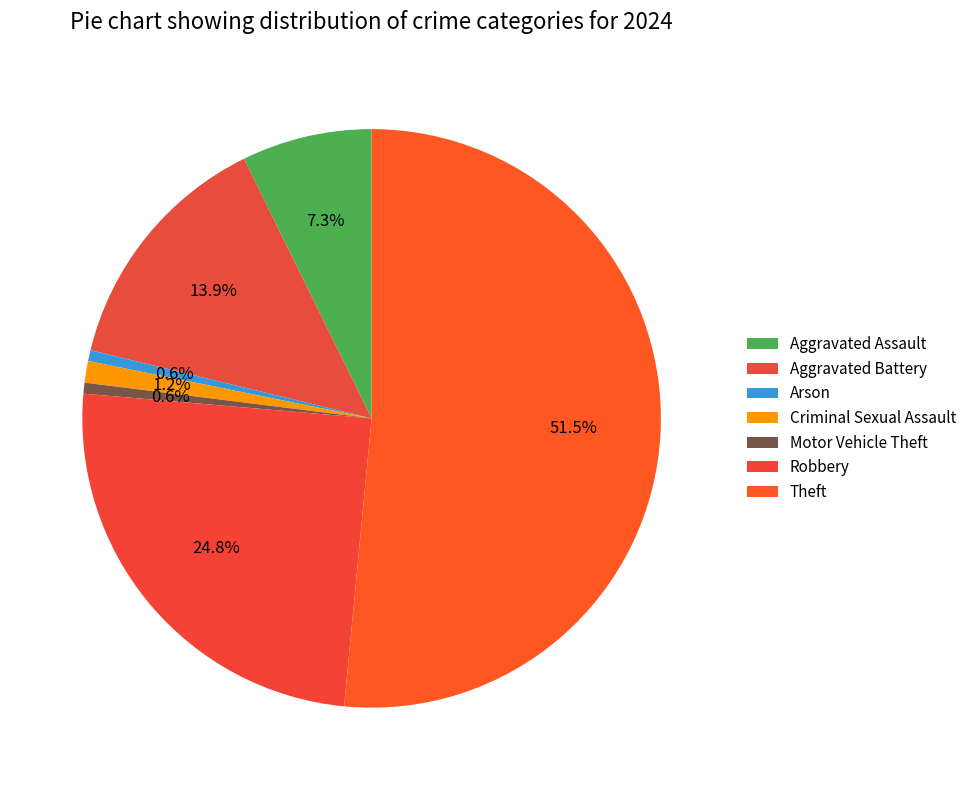

Between Arson and Theft, which is larger?

Theft